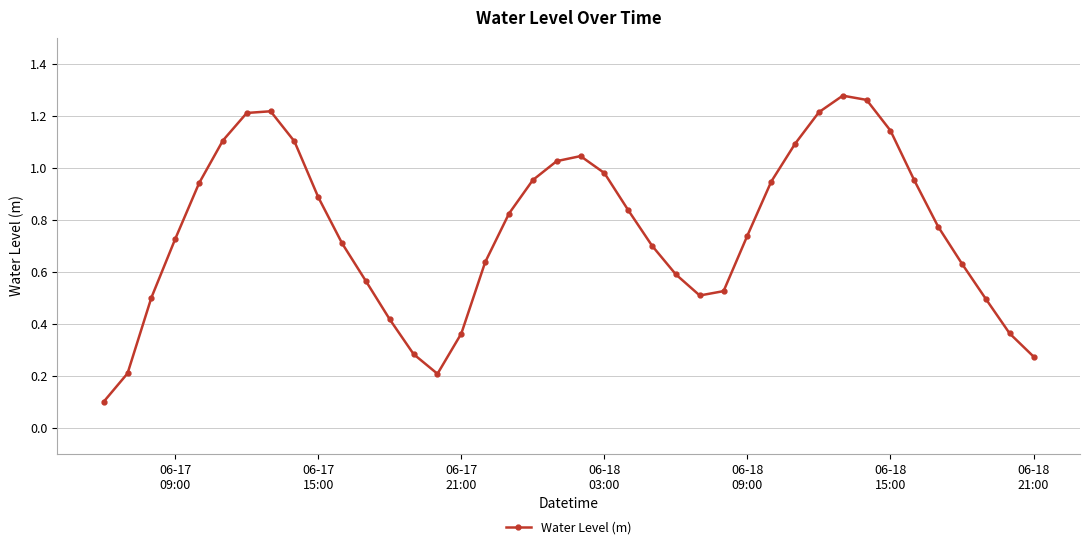

What is the sum of all values?

30.3